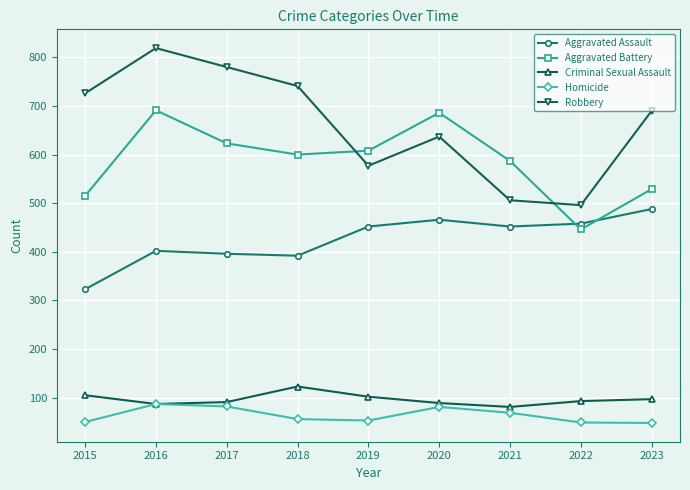

True or false: Criminal Sexual Assault and Aggravated Assault intersect in this chart.

False